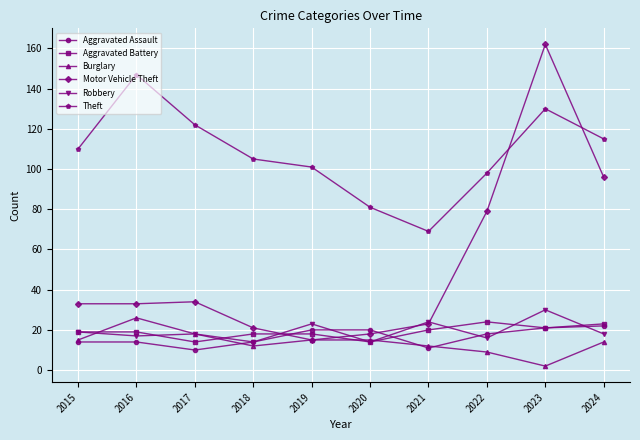

What is the average value of the Robbery series?

19